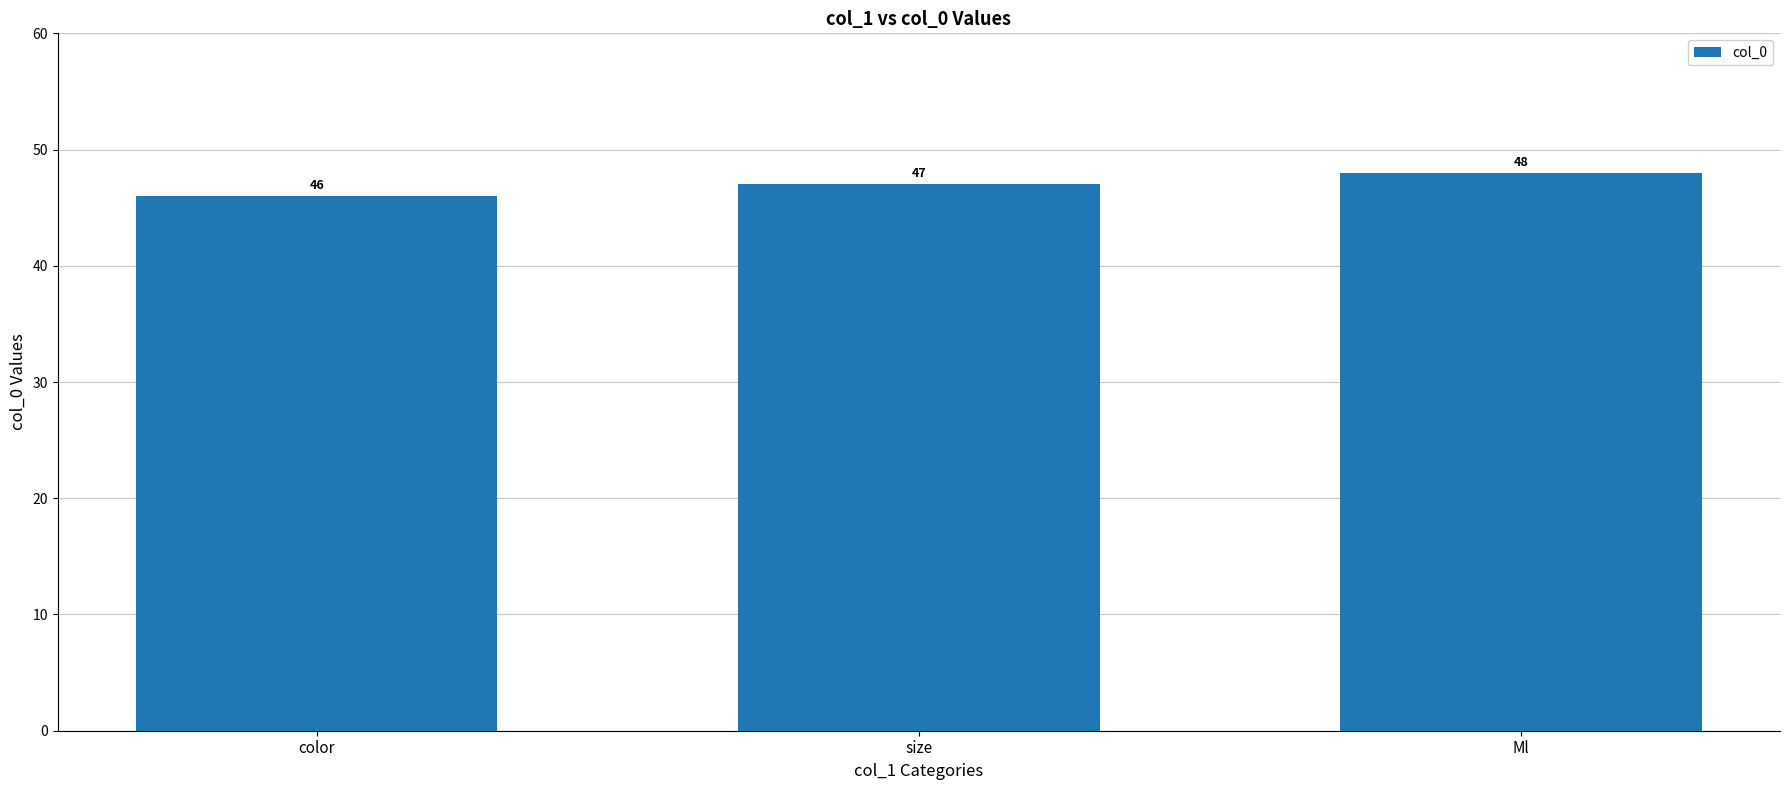

What is the ratio of the value at color to the value at size?

1.0